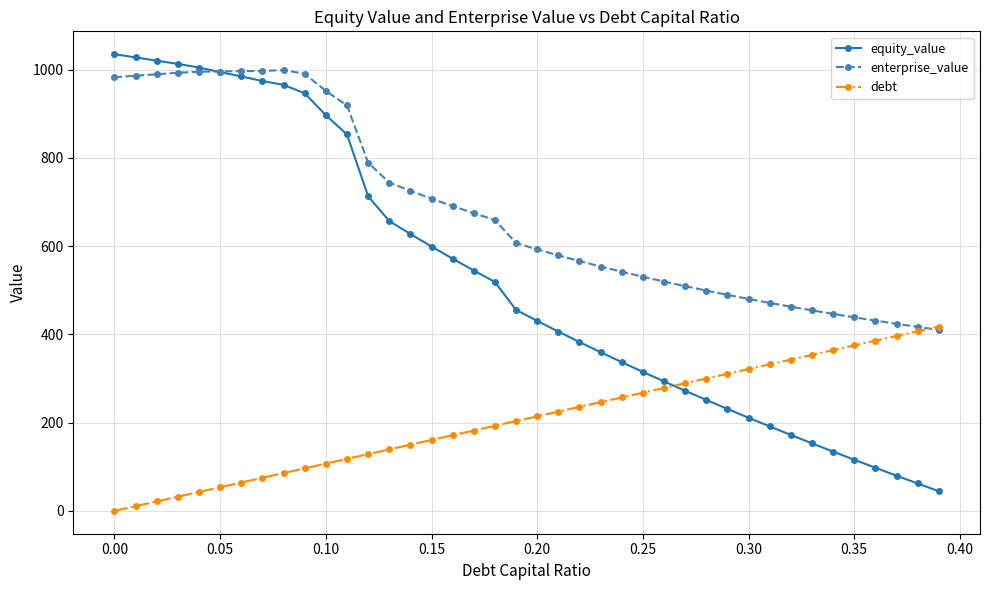

List the series in order of their overall mean, lowest first.

debt, equity_value, enterprise_value